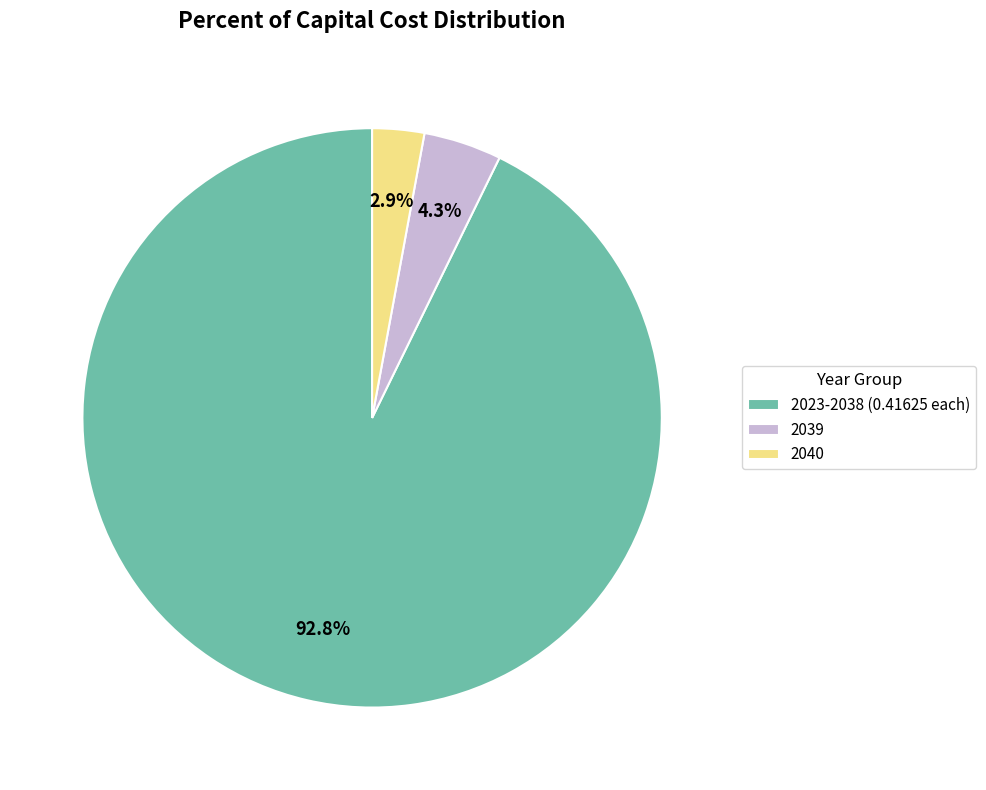

What is the largest slice in the pie chart?

2023-2038 (0.41625 each)